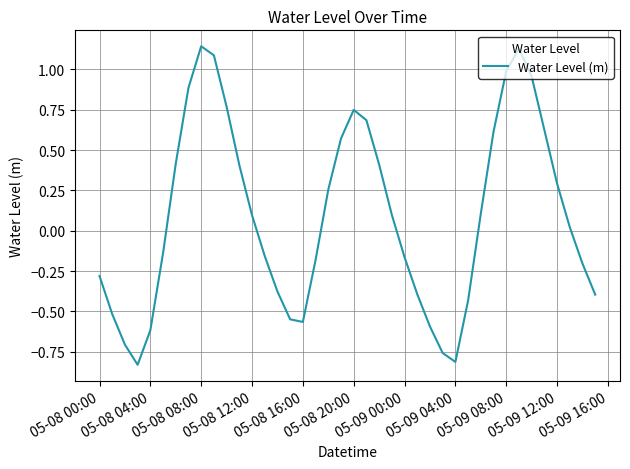

What is the difference between the maximum and minimum values?

2.0